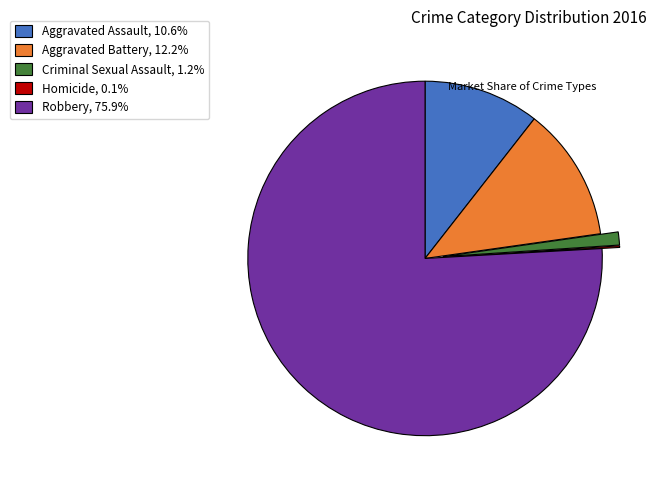

True or false: Criminal Sexual Assault accounts for 11% of the total.

False